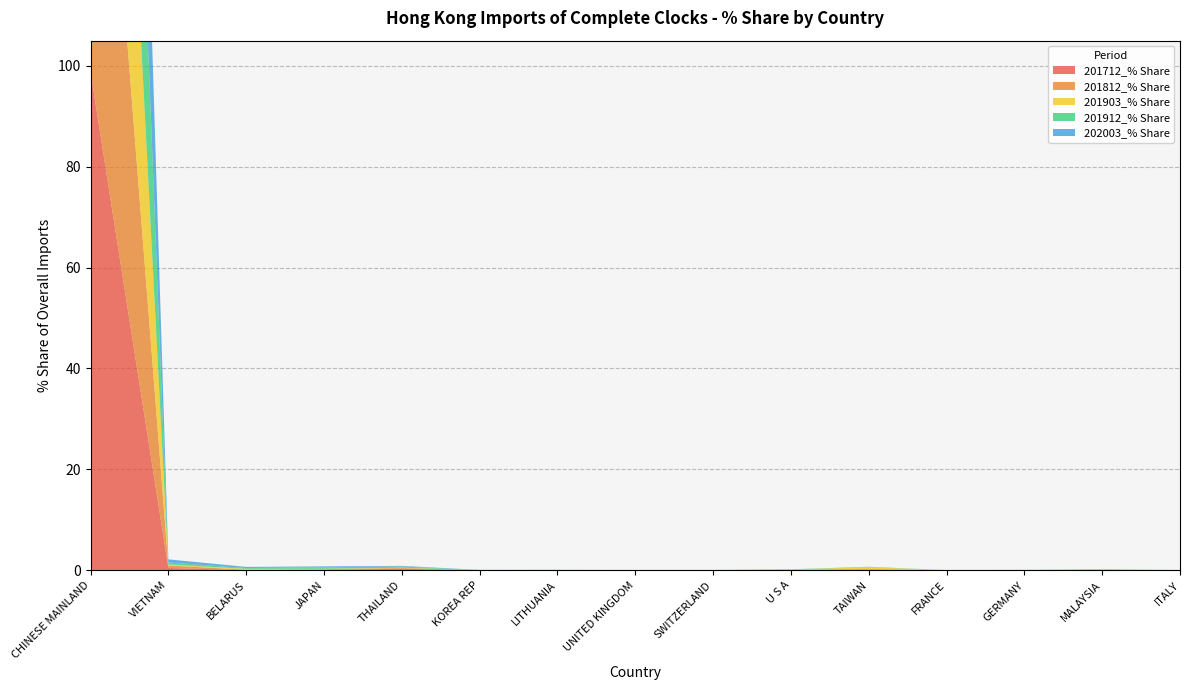

Reading left to right, what are all the values shown in this chart?

201712_% Share: 98.9	0.4	0.0	0.1	0.3	0.0	0.0	0.0	0.0	0.1	0.1	0.0	0.0	0.0	0.0
201812_% Share: 98.9	0.5	0.1	0.1	0.2	0.0	0.0	0.0	0.0	0.0	0.1	0.0	0.0	0.0	0.0
201903_% Share: 99.0	0.2	0.2	0.1	0.1	0.0	0.0	0.0	0.0	0.0	0.4	0.0	0.0	0.0	0.0
201912_% Share: 98.6	0.4	0.2	0.3	0.2	0.0	0.0	0.0	0.0	0.0	0.1	0.0	0.0	0.1	0.0
202003_% Share: 98.6	0.6	0.2	0.2	0.1	0.0	0.0	0.0	0.0	0.0	0.0	0.0	0.0	0.0	0.0